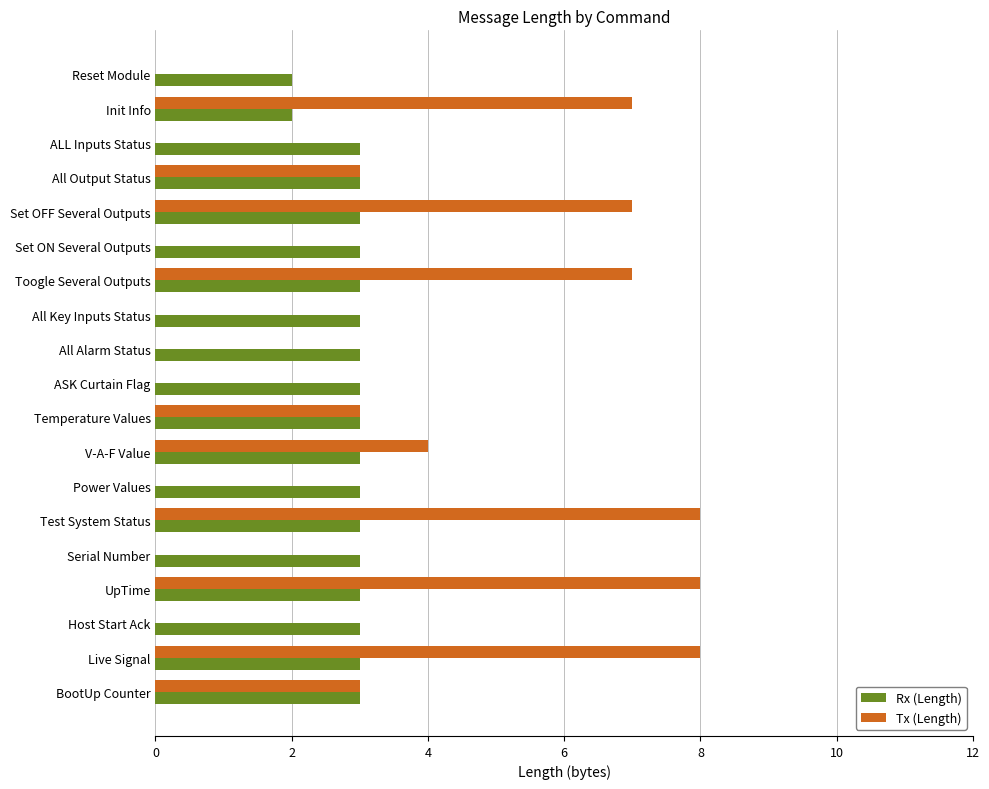

Is the value of Rx (Length) at Reset Module greater than the value of Tx (Length) at ASK Curtain Flag?

Yes